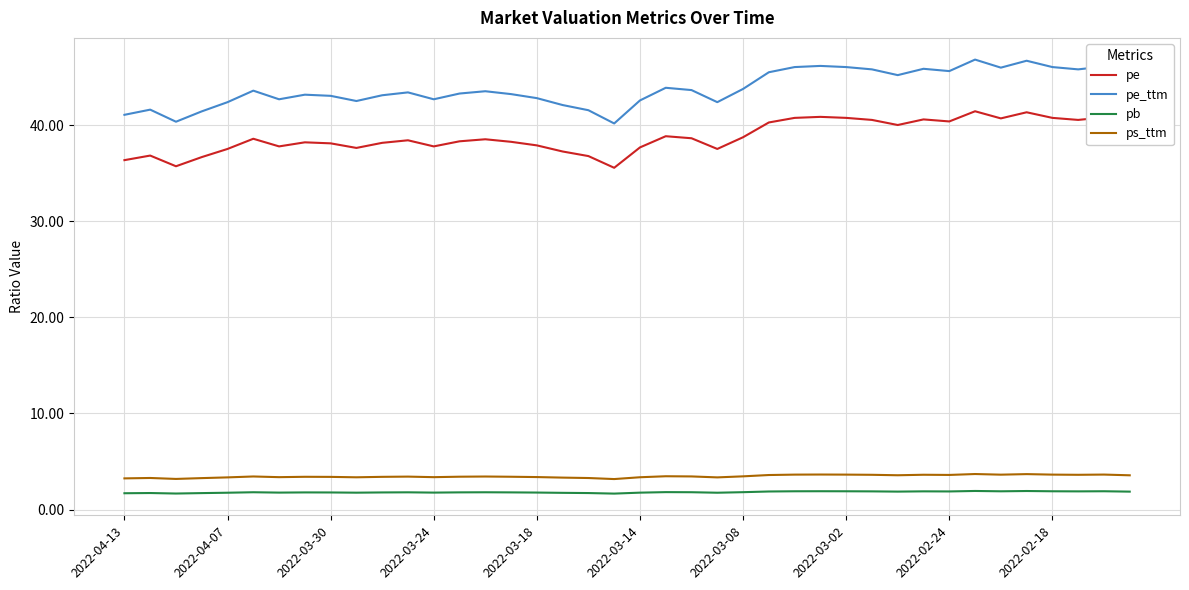

Which series has the largest range (max minus min)?

pe_ttm